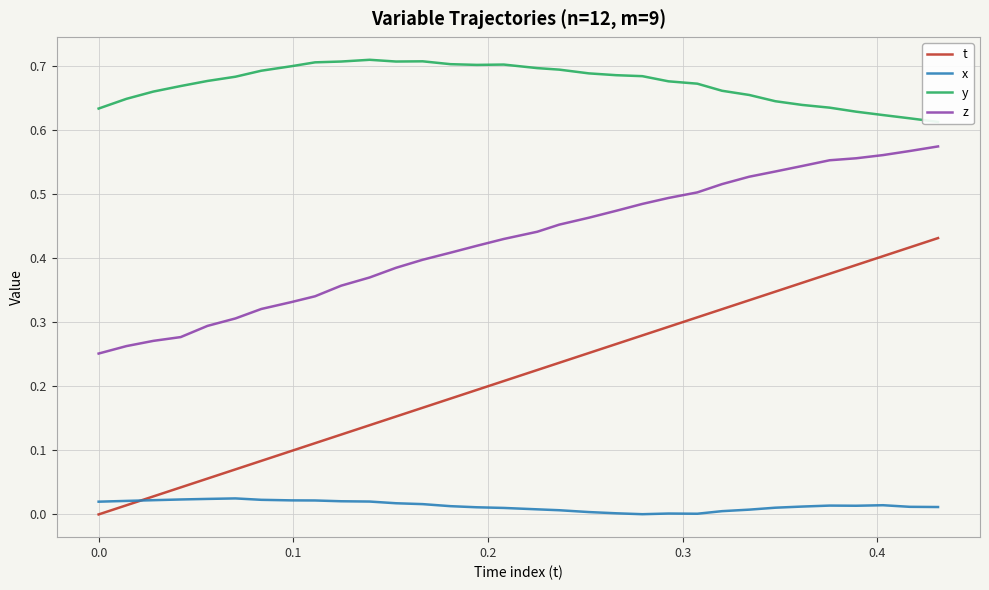

How many lines are shown in the chart?

4